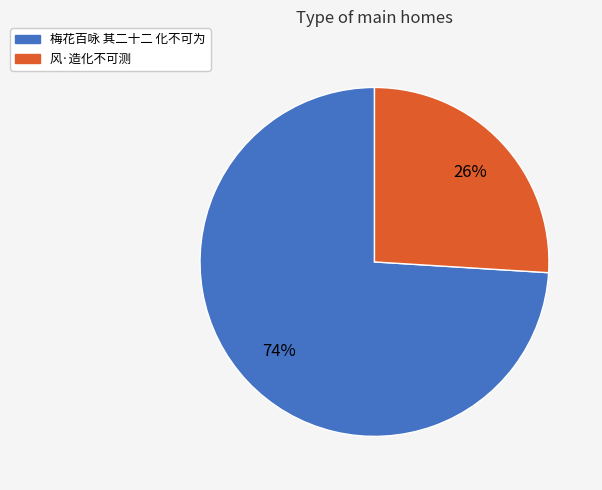

Rank the categories by value from highest to lowest.

梅花百咏 其二十二 化不可为, 风·造化不可测